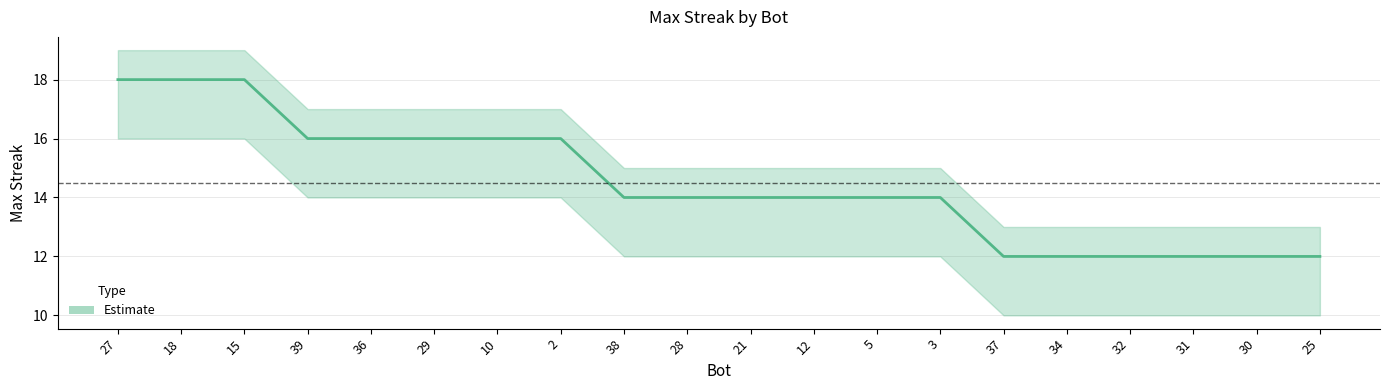

List the labels in order of value, smallest first.

37, 34, 32, 31, 30, 25, 38, 28, 21, 12, 5, 3, 39, 36, 29, 10, 2, 27, 18, 15